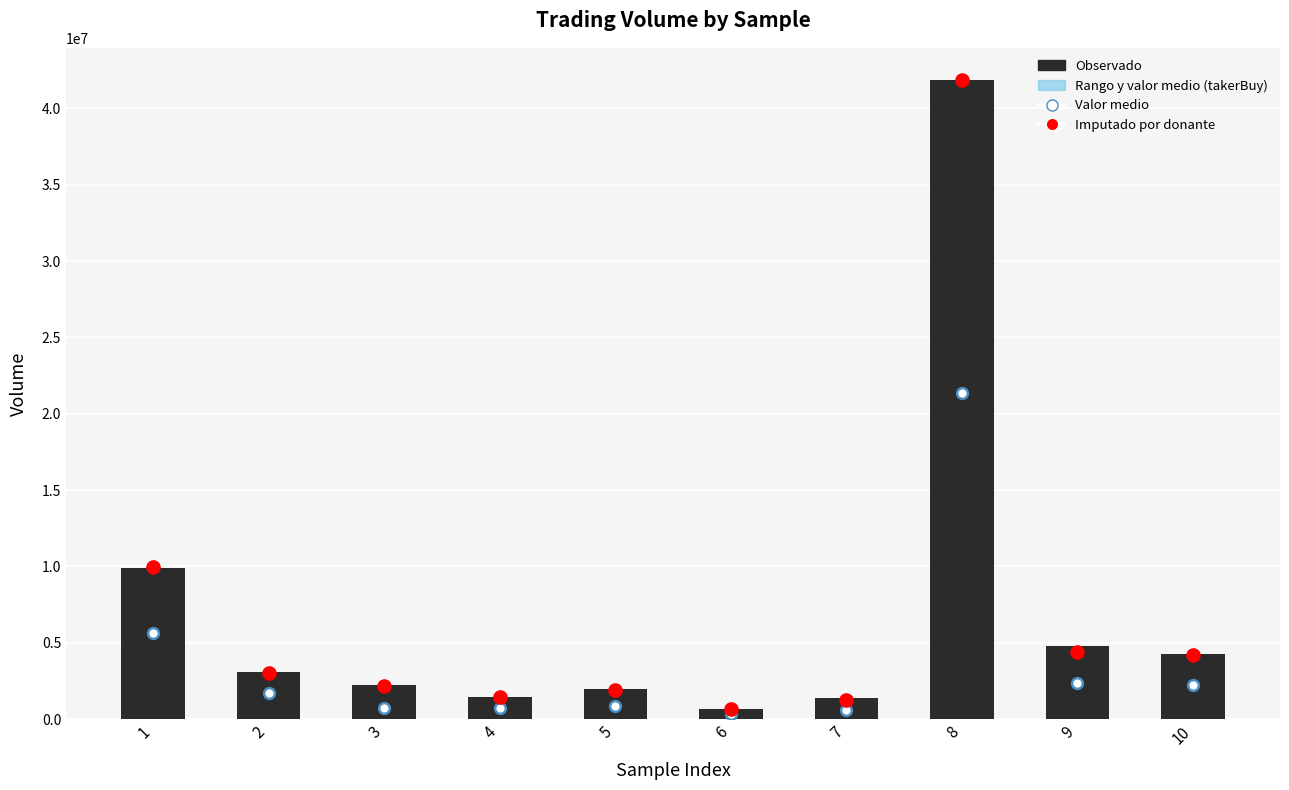

What is the total value across all series at 6?

1748122.0